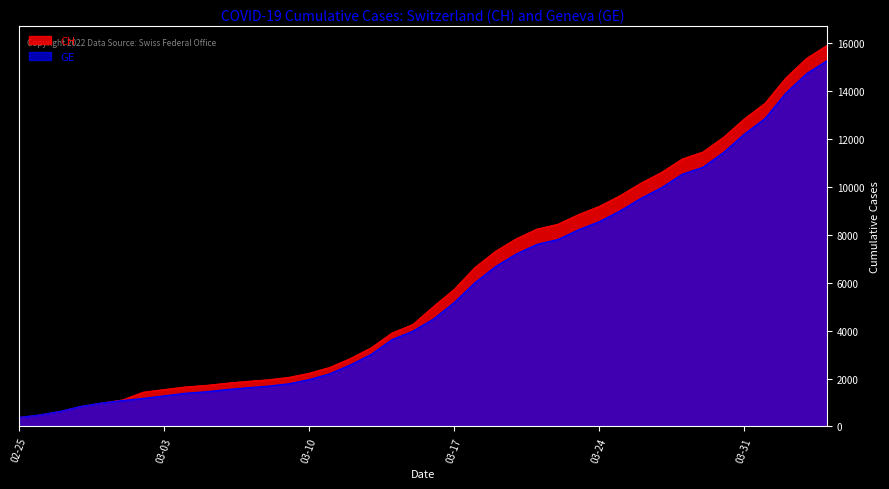

What value does the CH series have at 2020-03-21, to the nearest 50?

8250